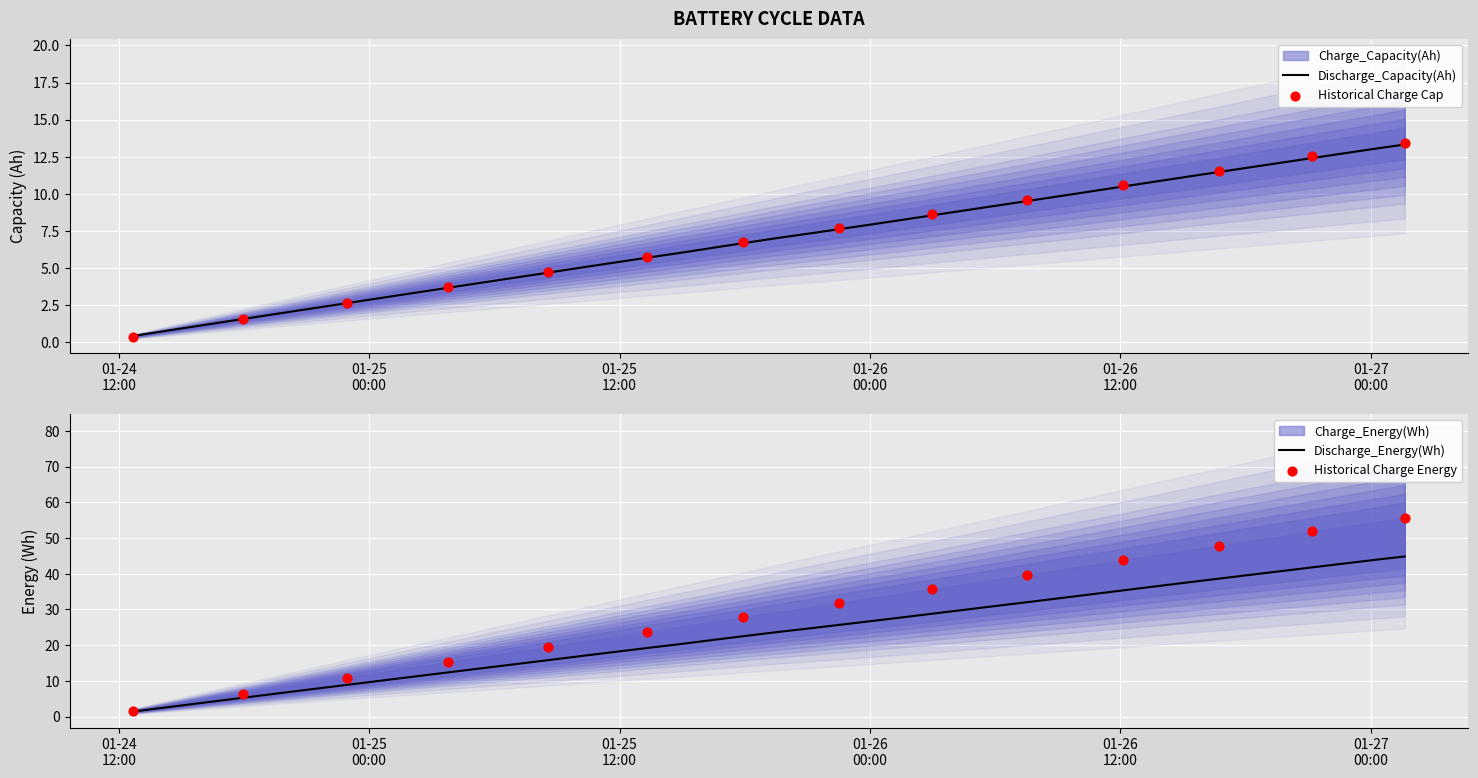

At which category is the sum across all series the highest?

2011-01-27 01:37:25